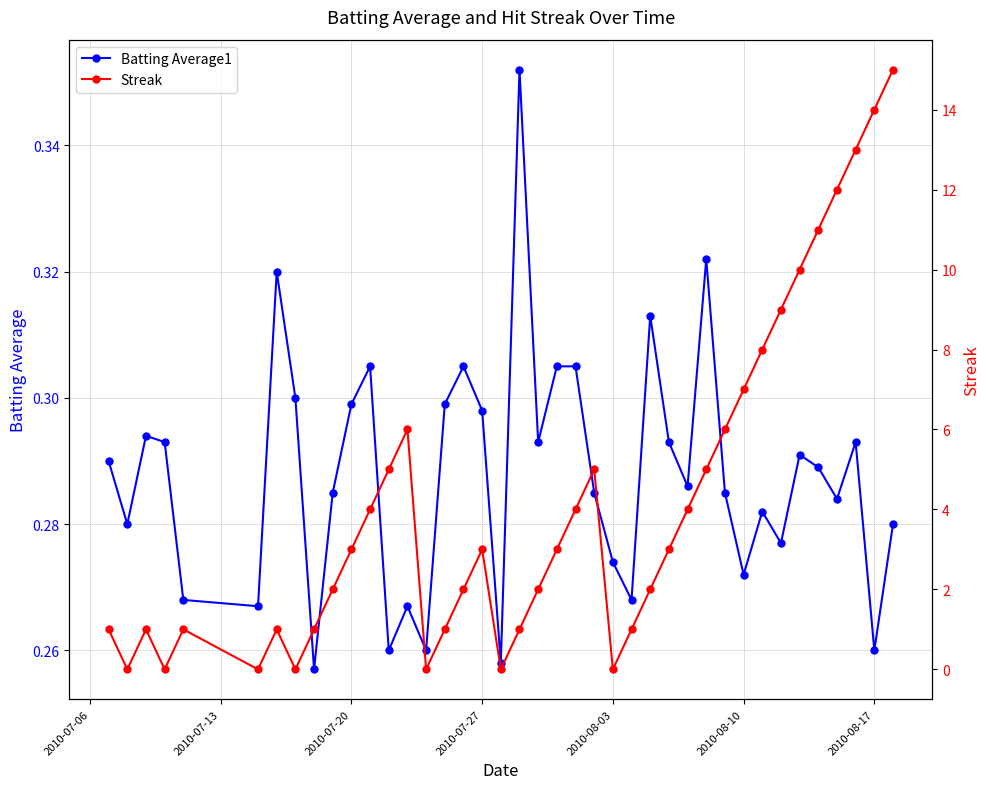

What is the difference between the second highest and minimum values in the Streak series?

14.0